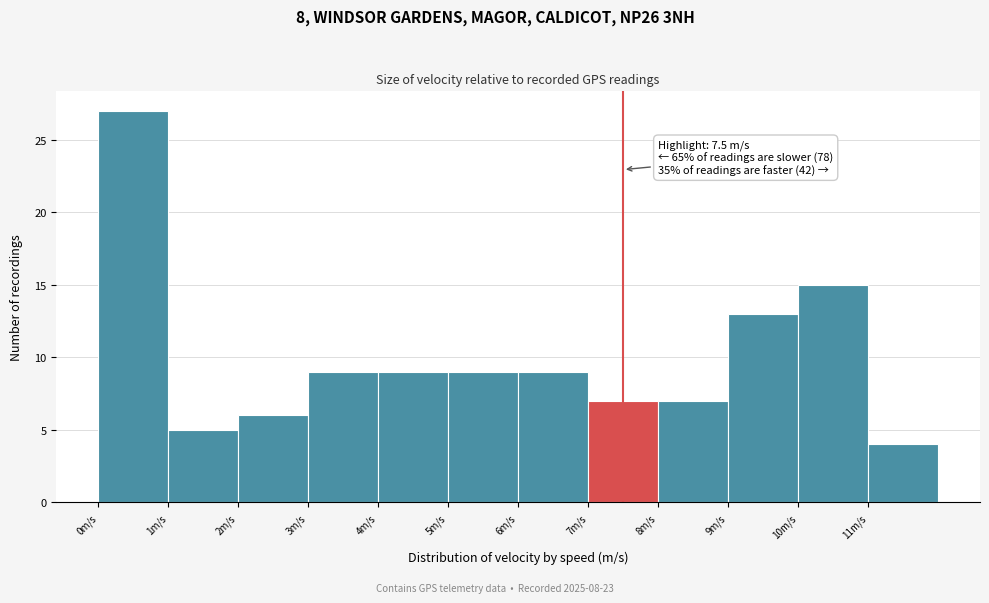

Over which range of the x-axis is the bar tallest?

0 to 1